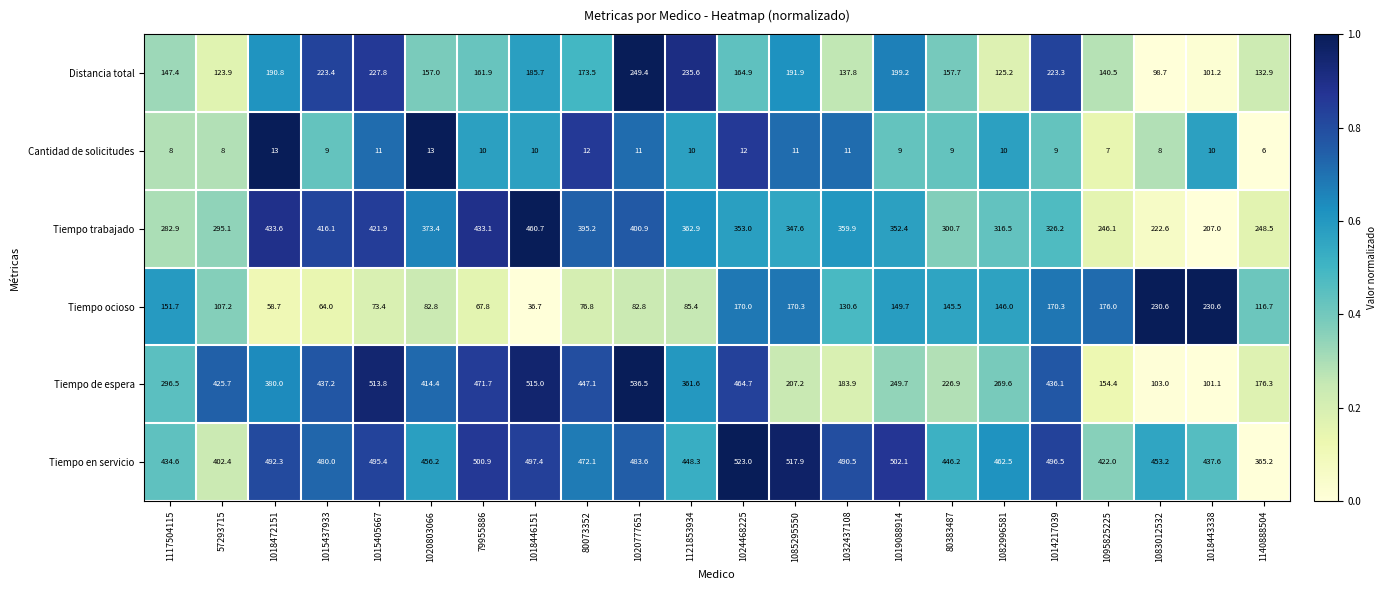

What is the spread (max minus min) of values at 1140888504?

359.2